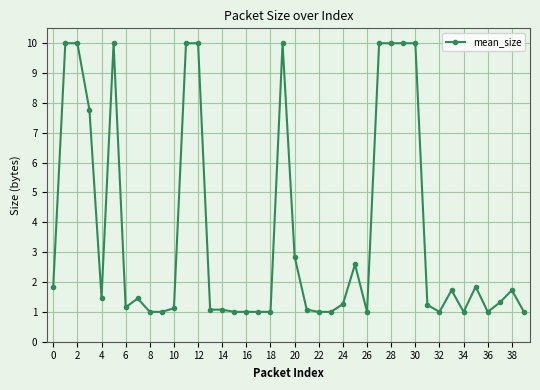

How many distinct data groups are displayed?

1